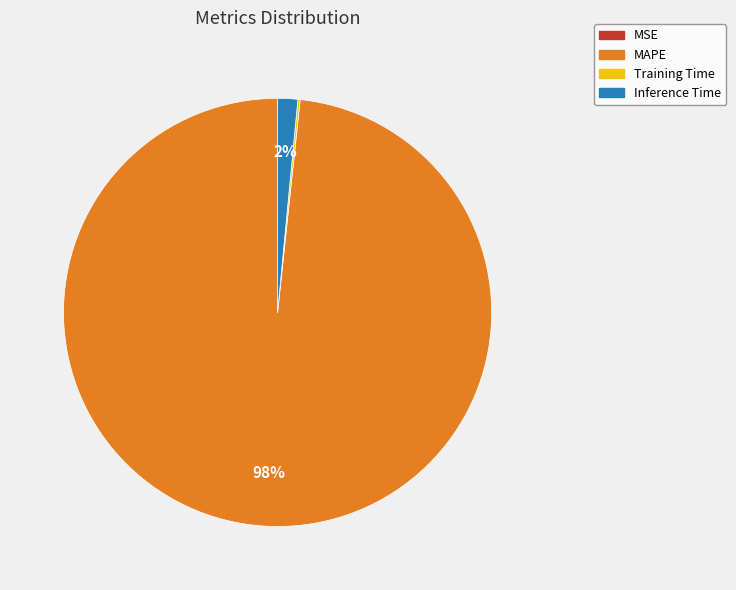

Which category accounts for the majority?

MAPE